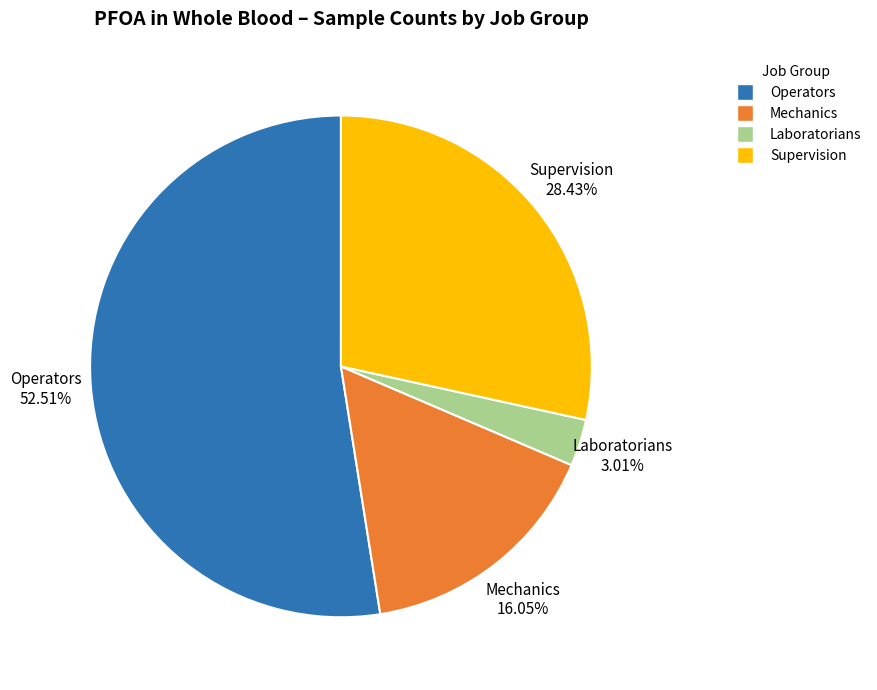

Is there a majority slice in this chart?

Yes